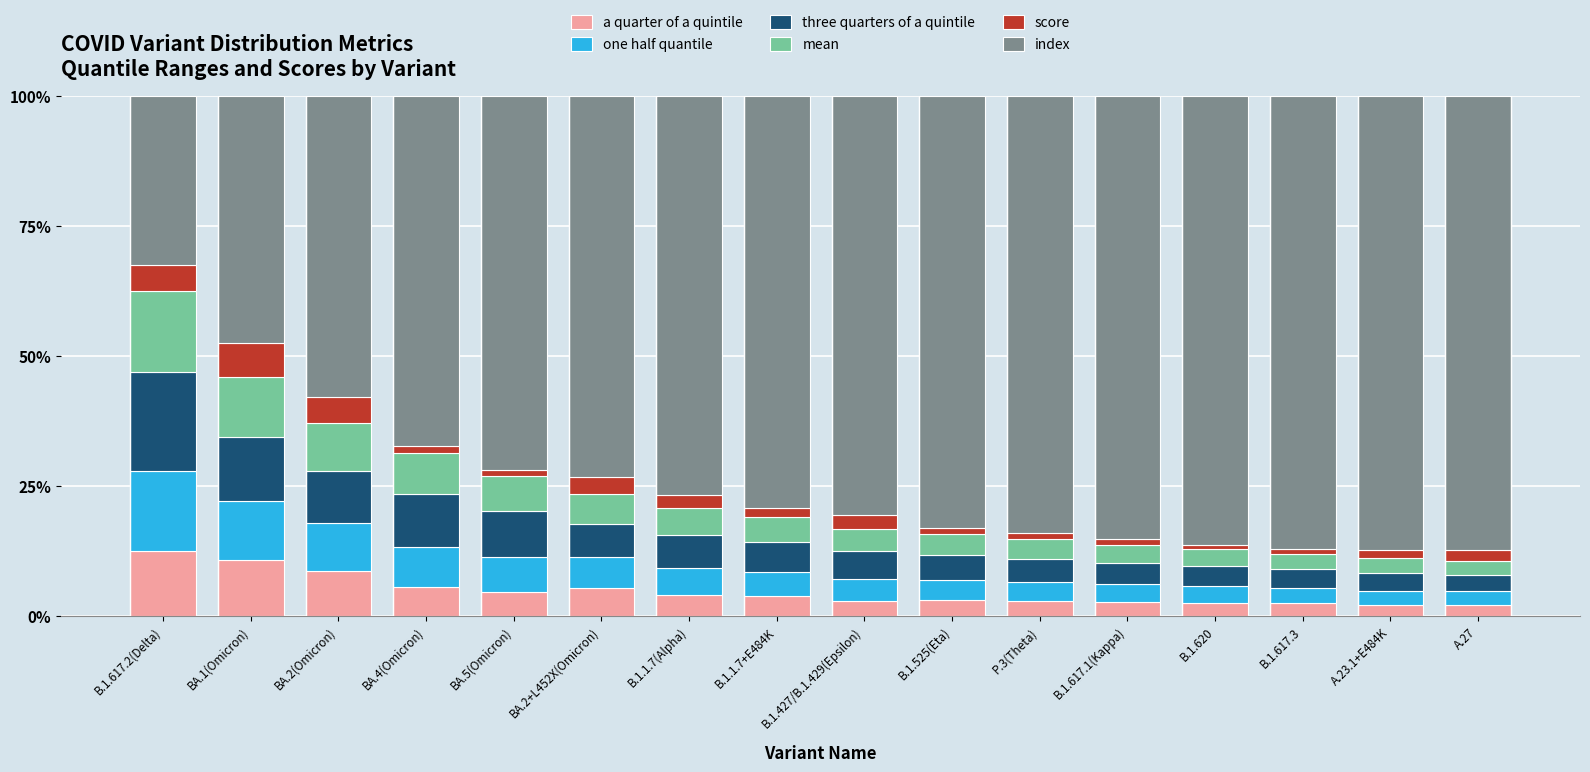

Is it true that a quarter of a quintile equals 5.4 at BA.4(Omicron)?

True